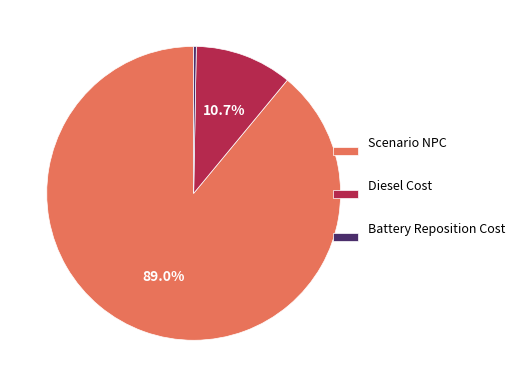

To the nearest percent, what is the combined percentage of Diesel Cost and Scenario NPC?

100%